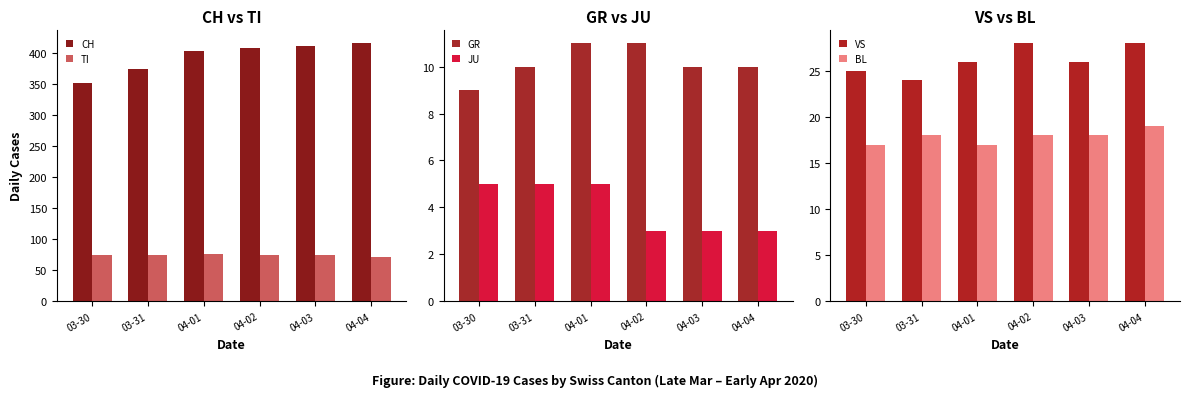

Which label corresponds to the largest value in the chart?

04-04